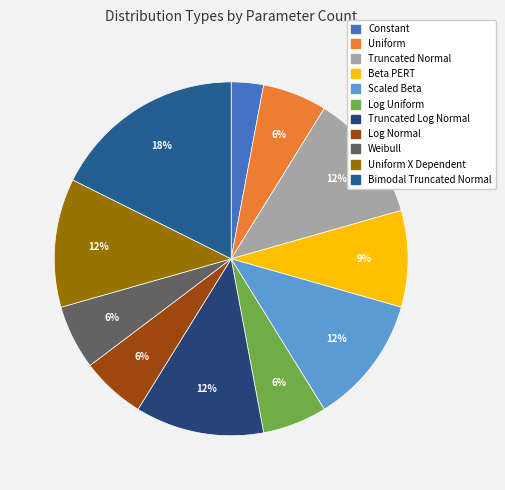

Approximately how many times larger is the value at Beta PERT compared to Truncated Log Normal?

0.8